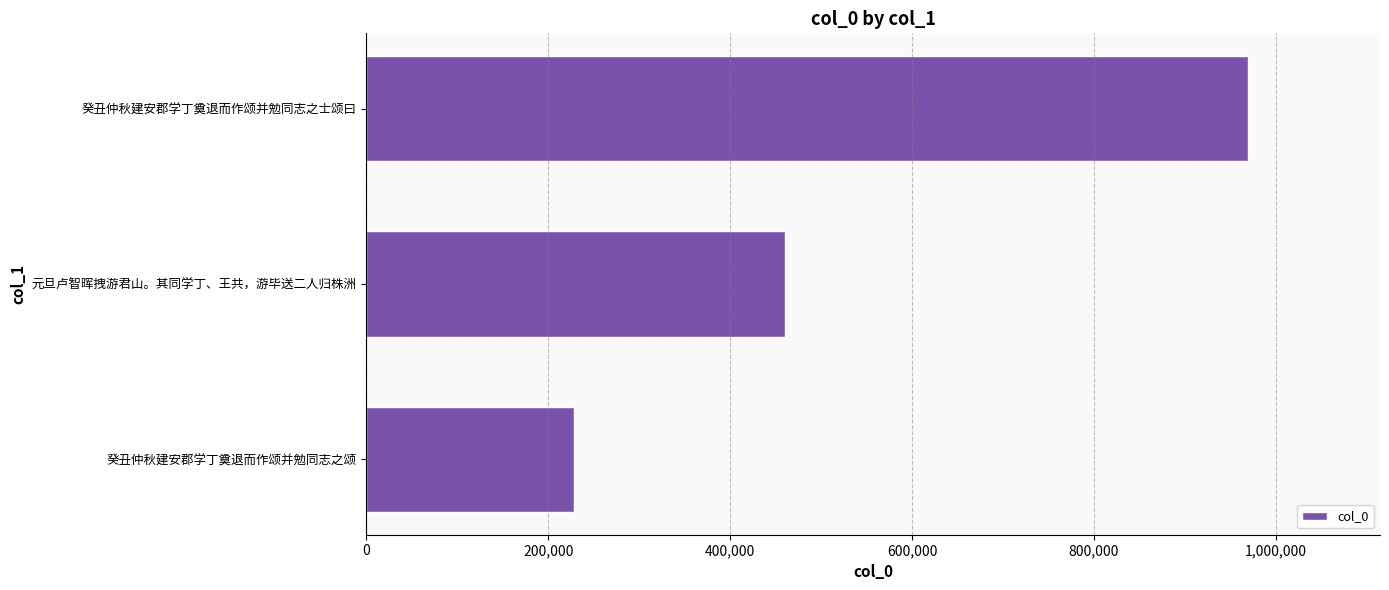

How many categories are shown in the chart?

3